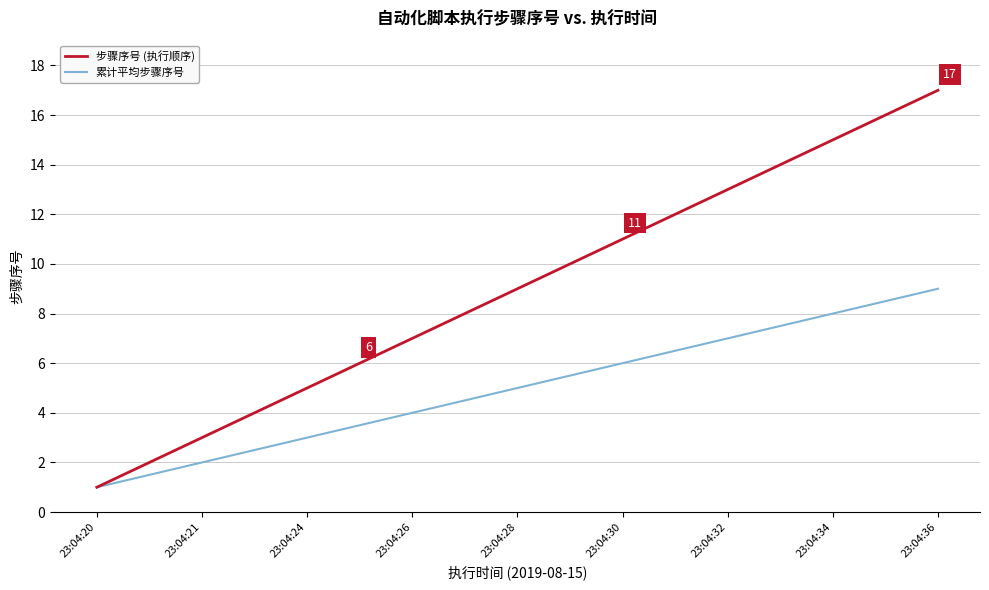

Does the chart display data point markers on the line(s)?

No